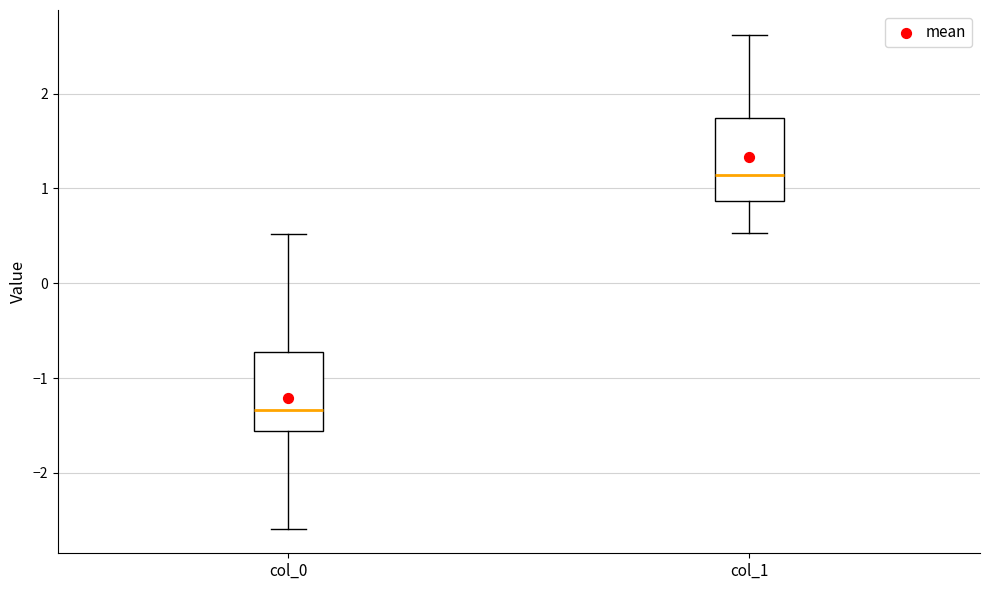

Where is the upper edge of the box for col_1 on the y-axis? The values are not printed on the chart, so give them approximately, as read against the axis.

1.7